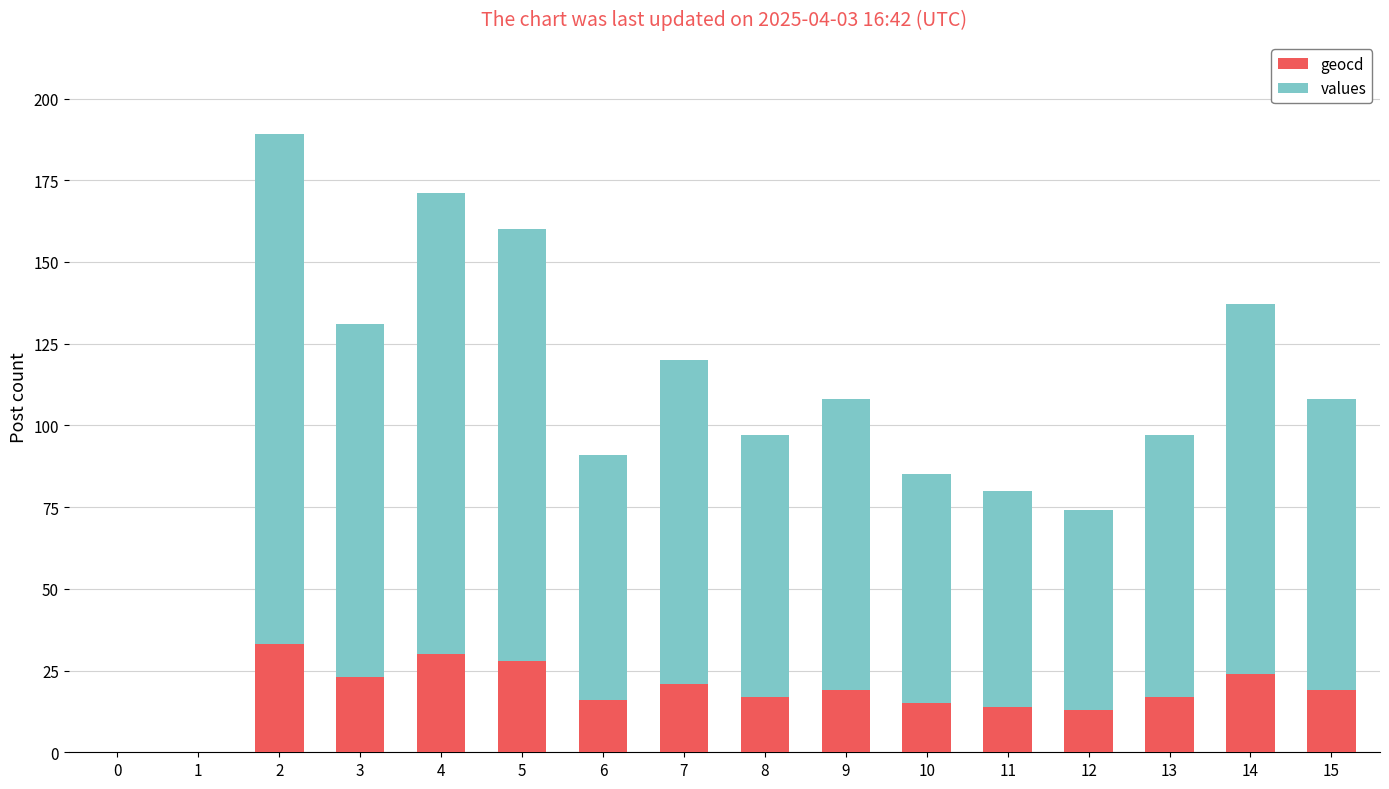

Is it true that geocd equals 33 at 9?

False